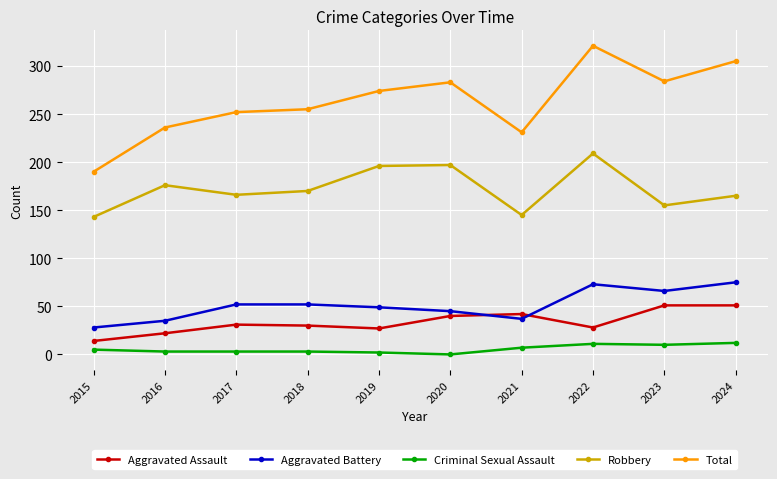

Where is the first local minimum for Aggravated Assault?

2019